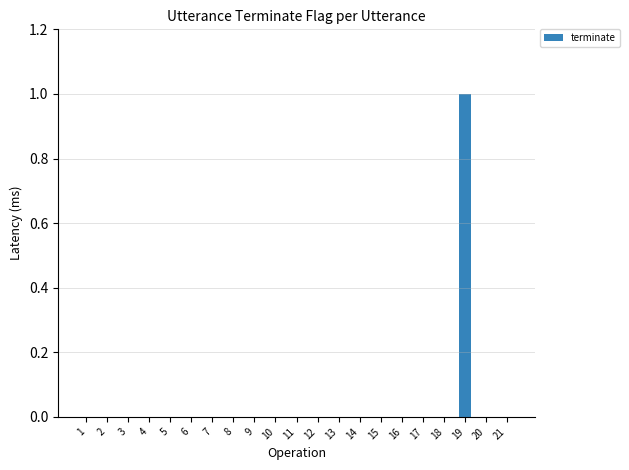

What is the sum of all values?

1